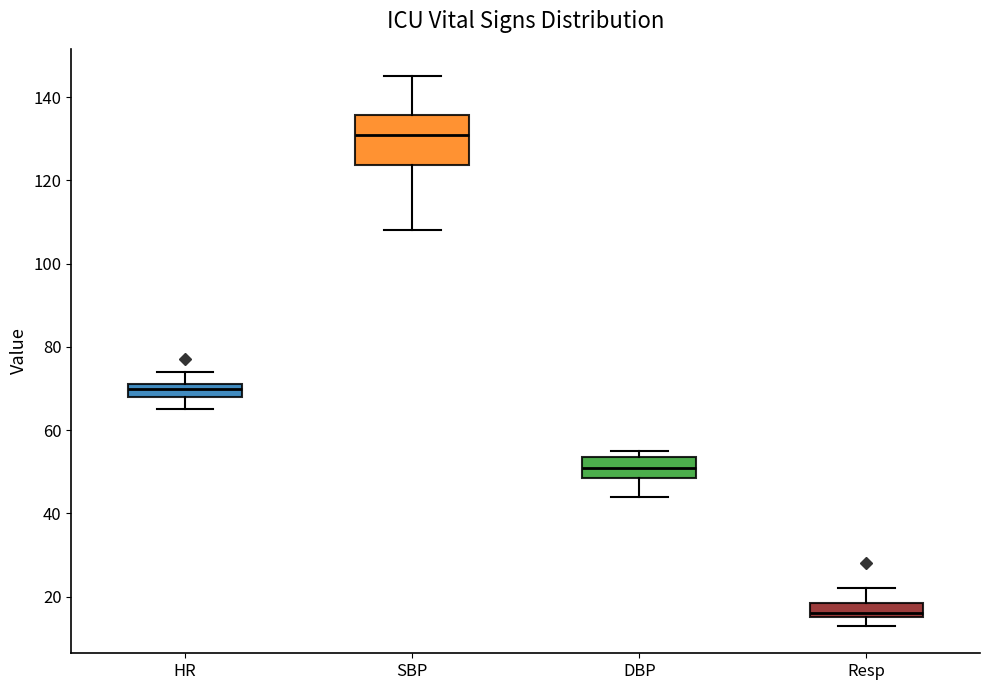

Reading left to right, read every box against the y-axis: the position of its median line, the range the box covers, and the ends of its whiskers. The values are not printed on the chart, so give them approximately, as read against the axis.

HR: median 70, box 68 to 72, whiskers 66 to 74
SBP: median 132, box 124 to 136, whiskers 108 to 146
DBP: median 52, box 48 to 54, whiskers 44 to 56
Resp: median 16 (just above the box's lower edge), box 16 to 18, whiskers 14 to 22